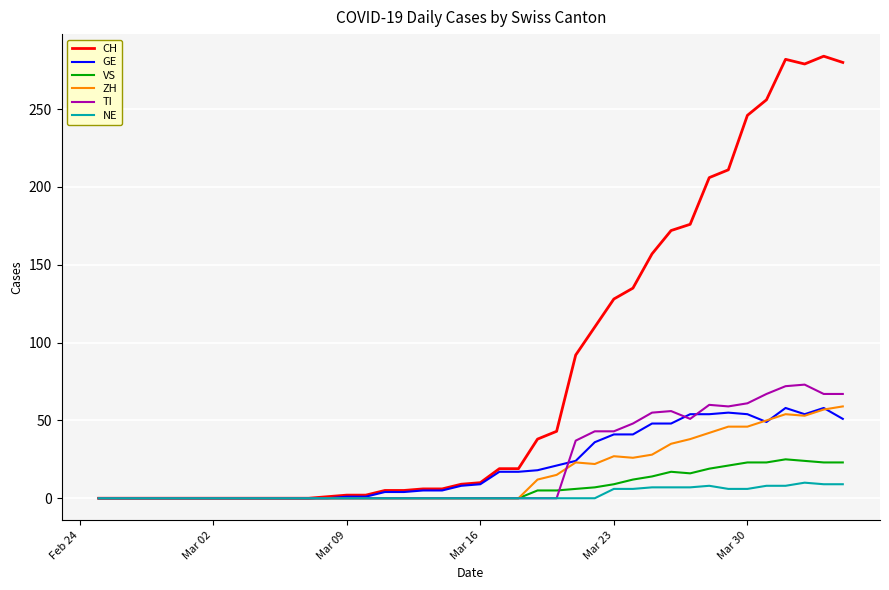

Which series has the largest total across all categories?

CH